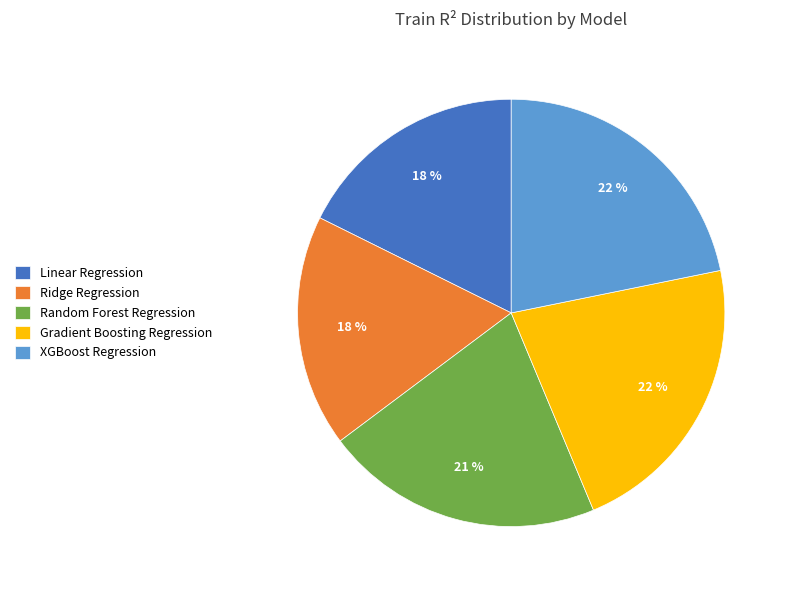

Which has a higher value, Ridge Regression or Gradient Boosting Regression?

Gradient Boosting Regression